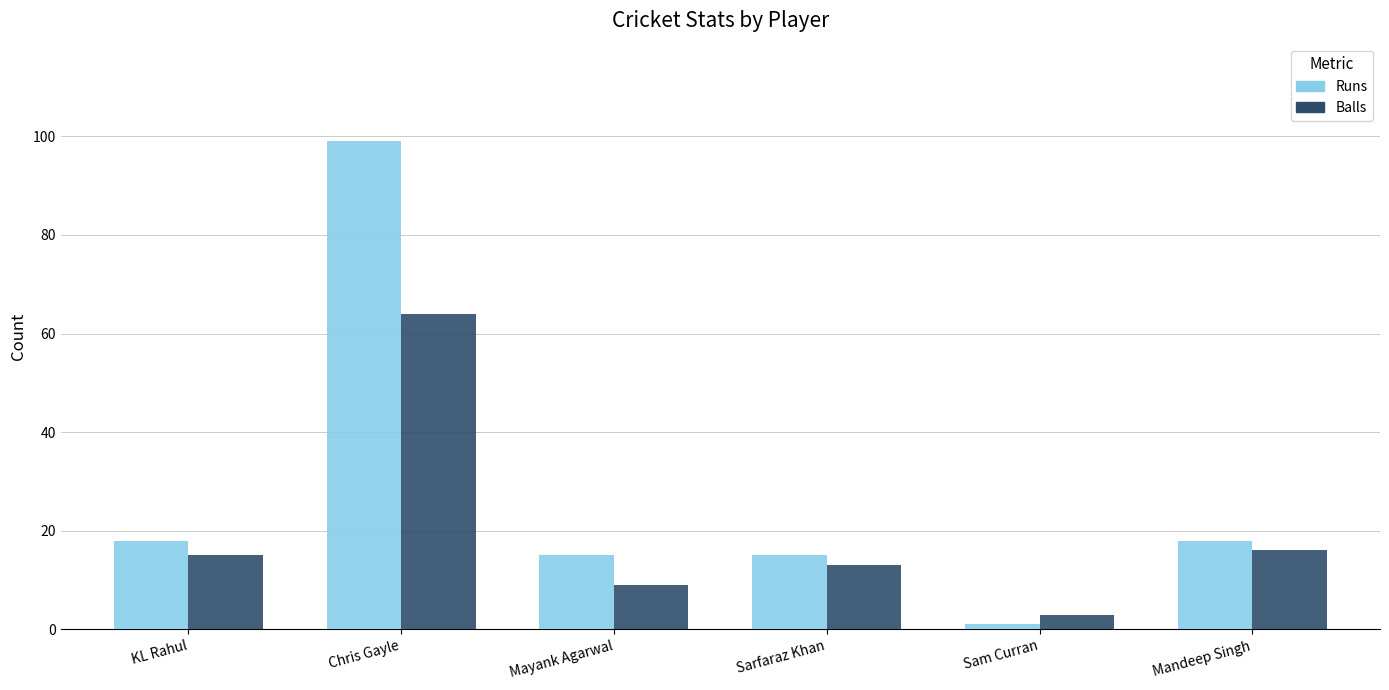

Read the Balls value at Mayank Agarwal, to the nearest 5.

10